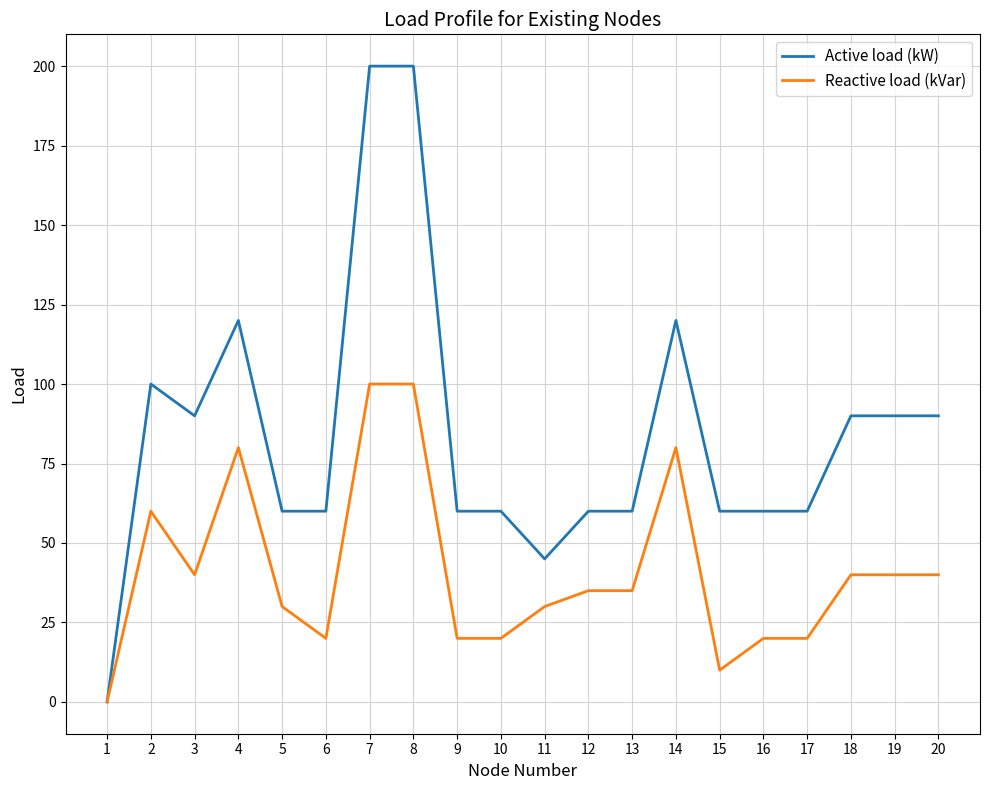

List the series in order of their peak value, highest first.

Active load (kW), Reactive load (kVar)